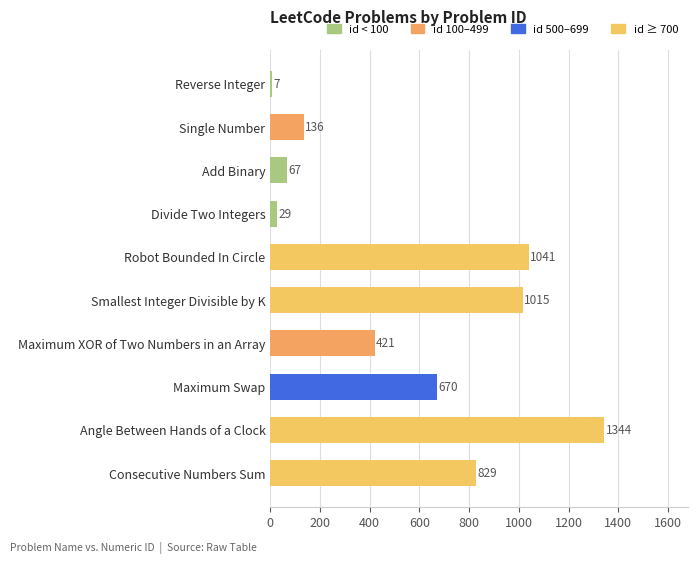

What is the value of the 9th bar from the top?

1344